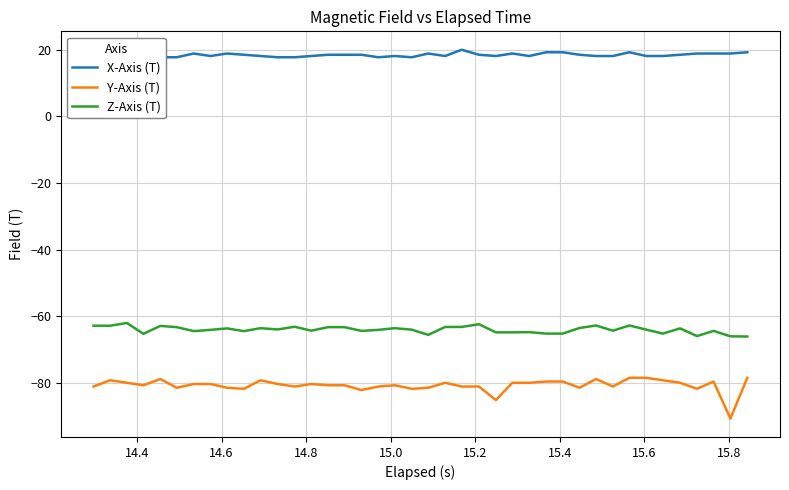

True or false: X-Axis (T) and Y-Axis (T) cross at least once.

False